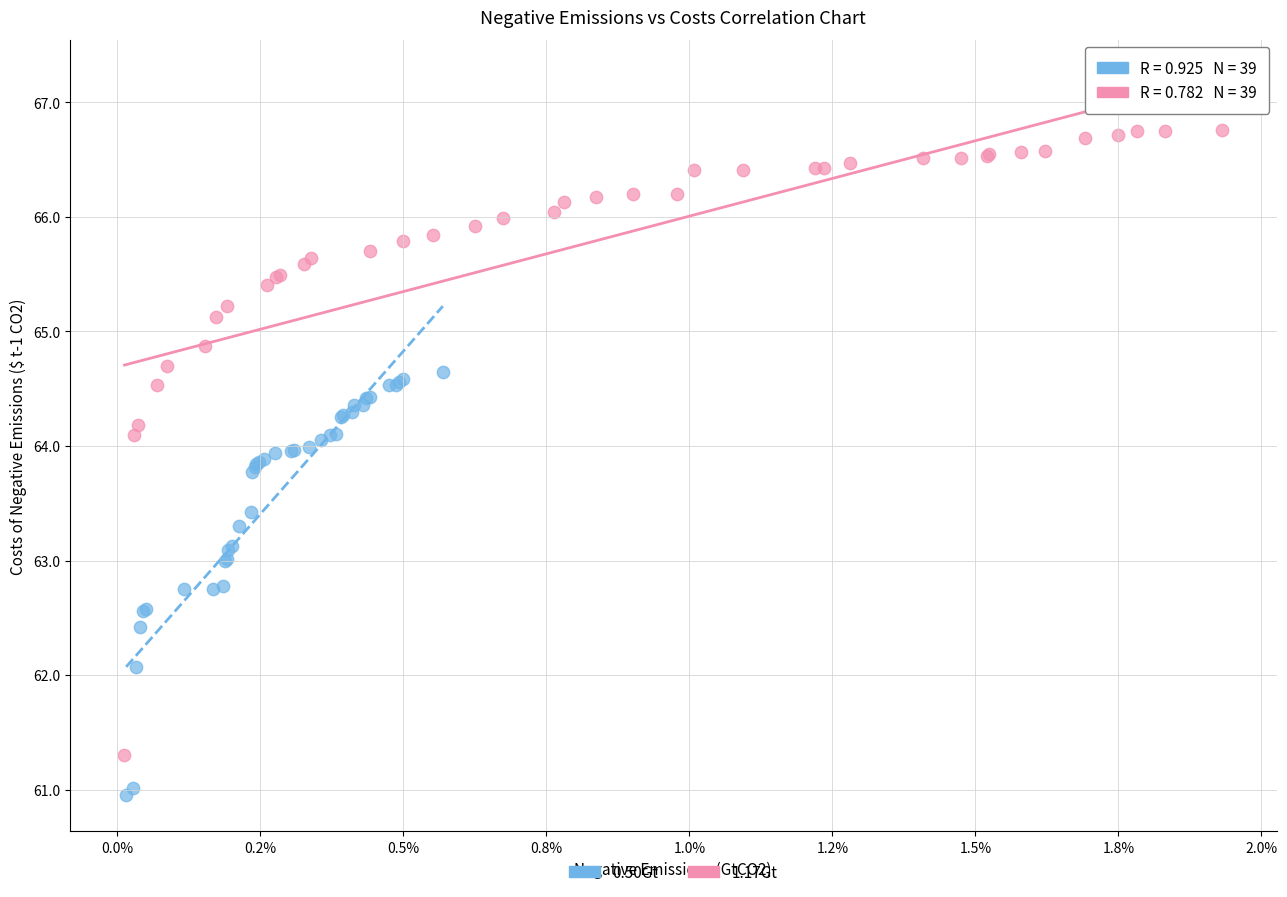

Which series has the largest Y range (max minus min)?

1.17Gt